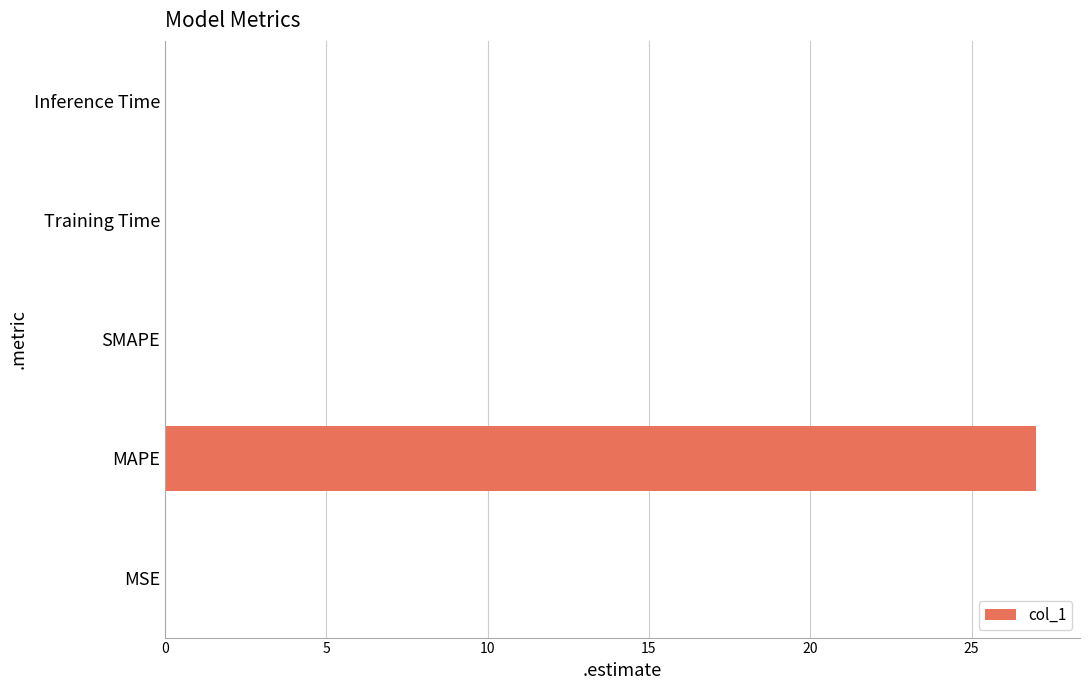

True or false: the data shows 0.0 at Inference Time.

True